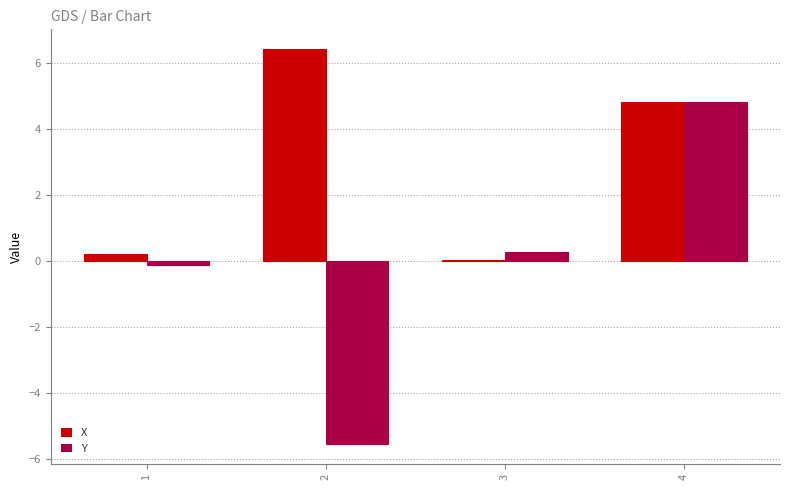

Which series changed the most between 2 and 4?

Y